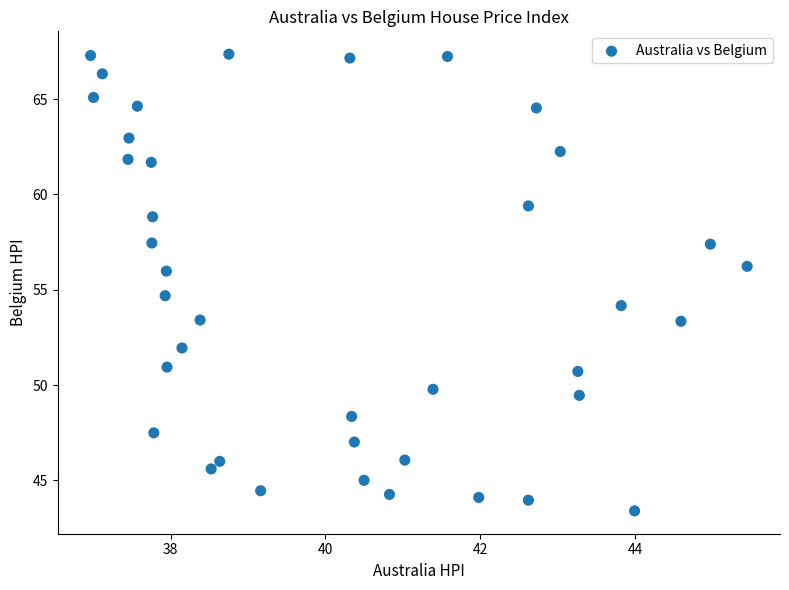

What is the range of Y values (max minus min)?

24.0